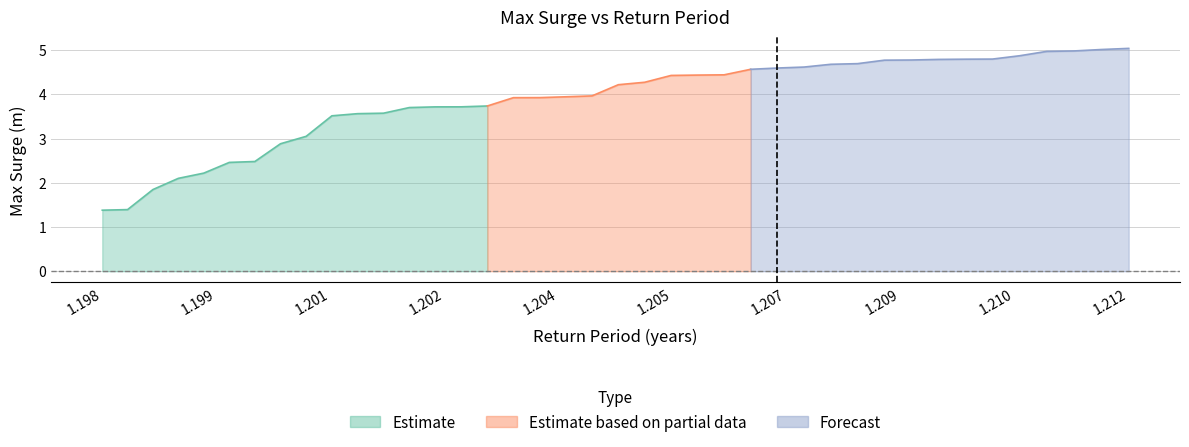

Does the chart have visible grid lines?

Yes